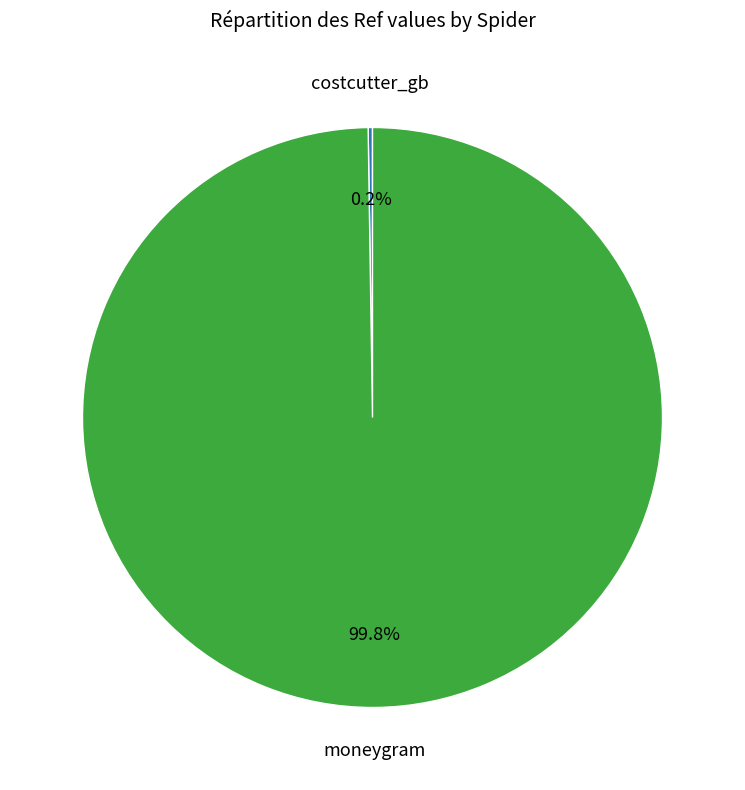

Does any single category account for the majority?

Yes